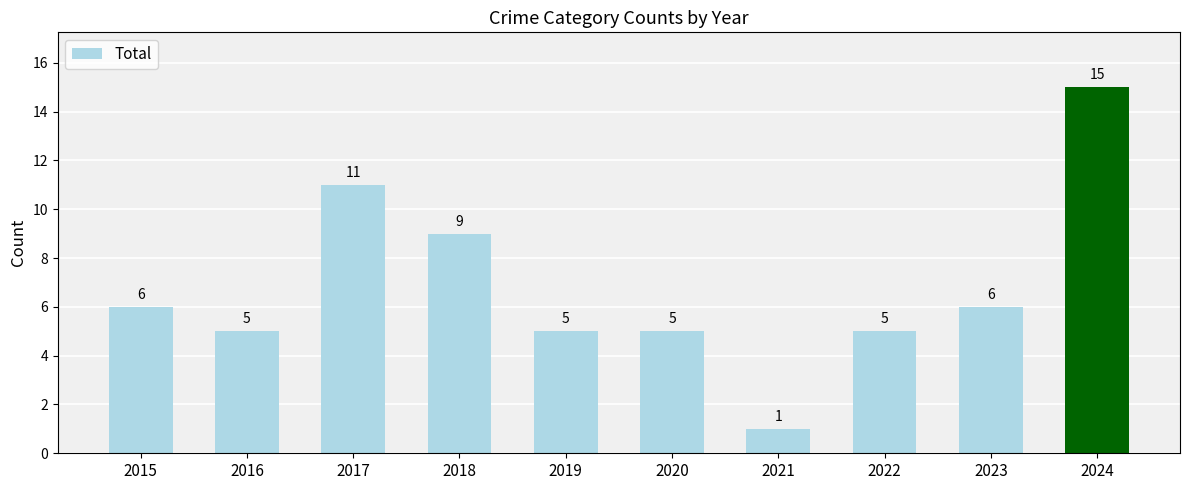

What is the ratio of the value at 2023 to the value at 2017?

0.5